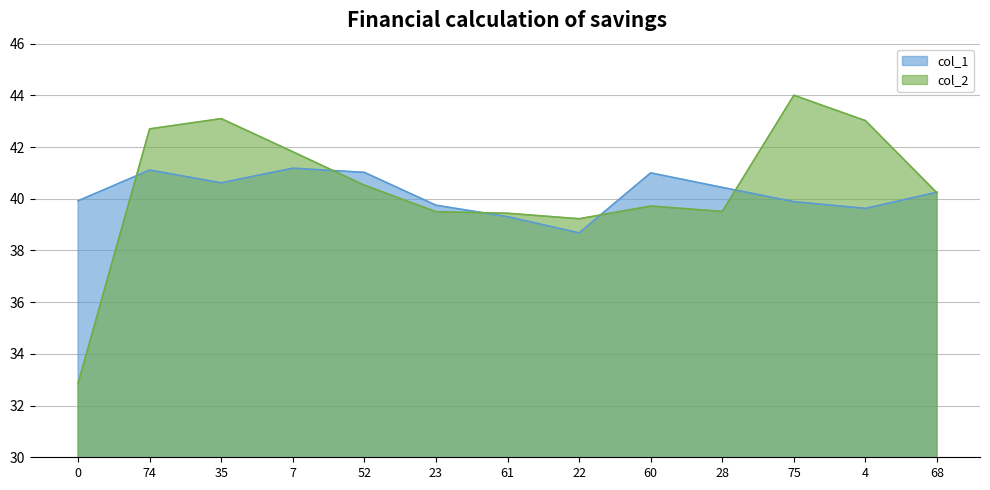

Reading left to right, extract all data points from this chart.

col_1: 0=39.9	74=41.1	35=40.6	7=41.2	52=41.0	23=39.8	61=39.3	22=38.7	60=41.0	28=40.4	75=39.9	4=39.6	68=40.3
col_2: 0=32.9	74=42.7	35=43.1	7=41.8	52=40.5	23=39.5	61=39.4	22=39.2	60=39.7	28=39.5	75=44.0	4=43.0	68=40.2